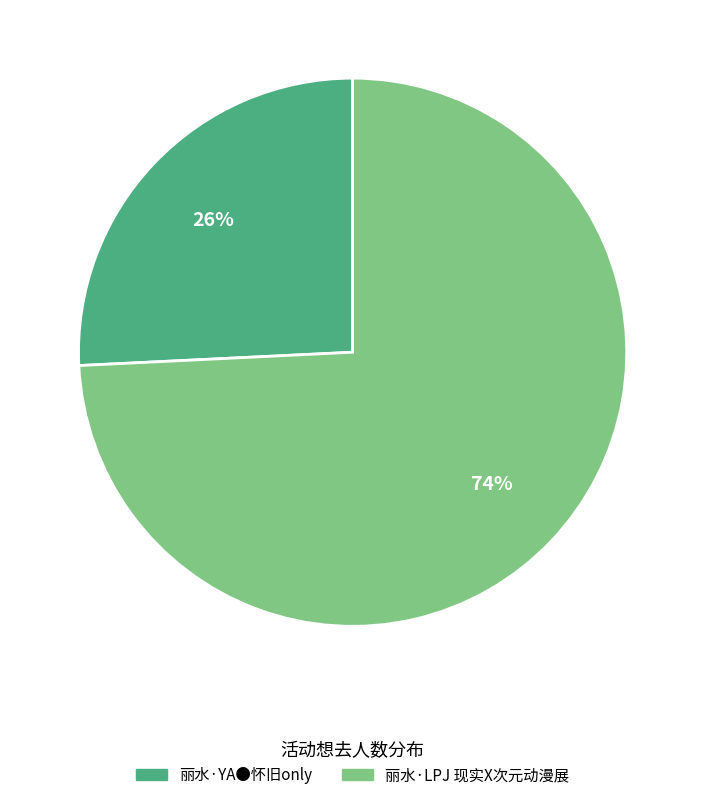

Which category has the smallest portion of the pie?

丽水·YA●怀旧only